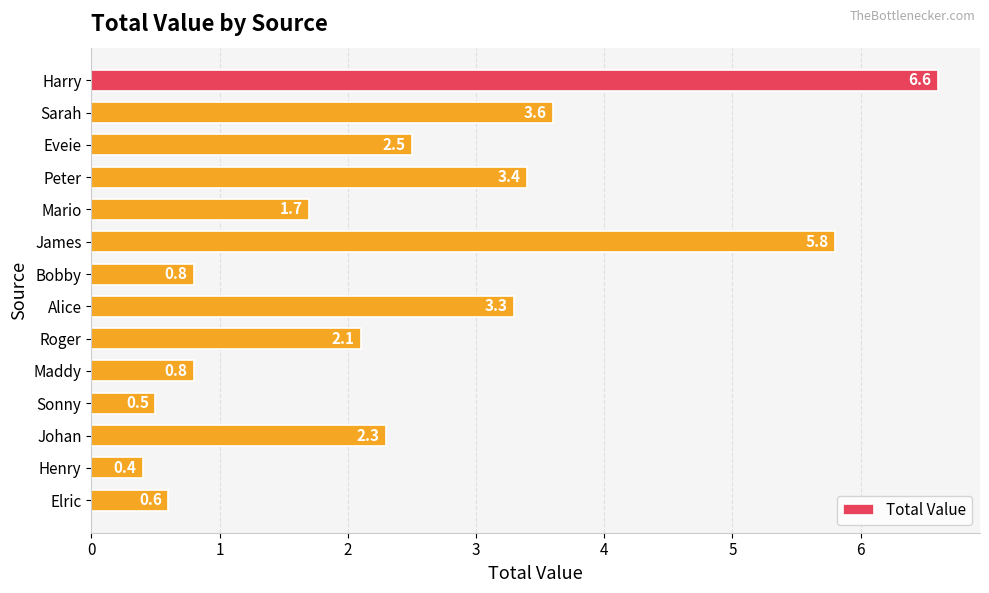

What is the sum of all values?

34.4